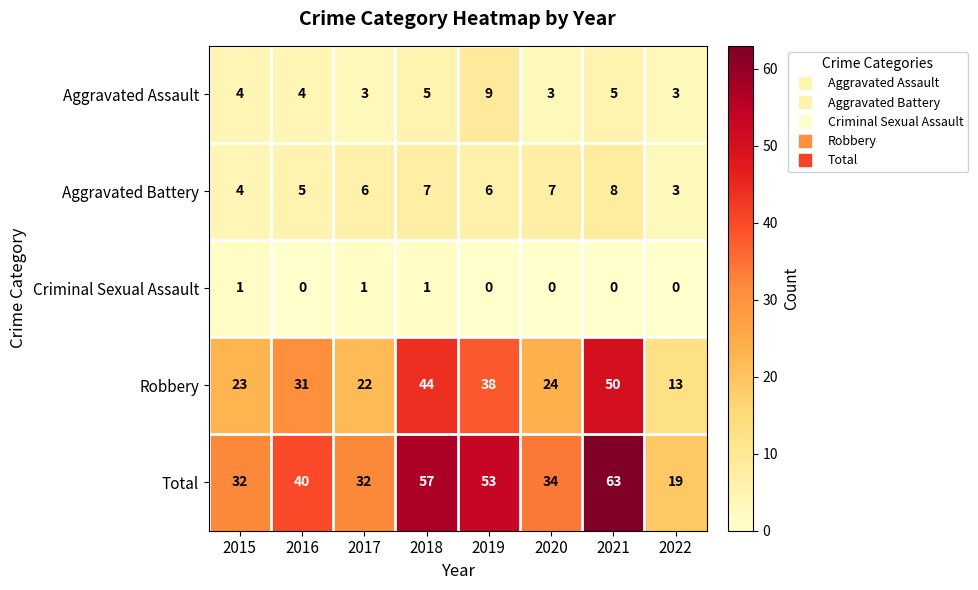

Rank the series by their maximum value, from highest to lowest.

Total, Robbery, Aggravated Assault, Aggravated Battery, Criminal Sexual Assault